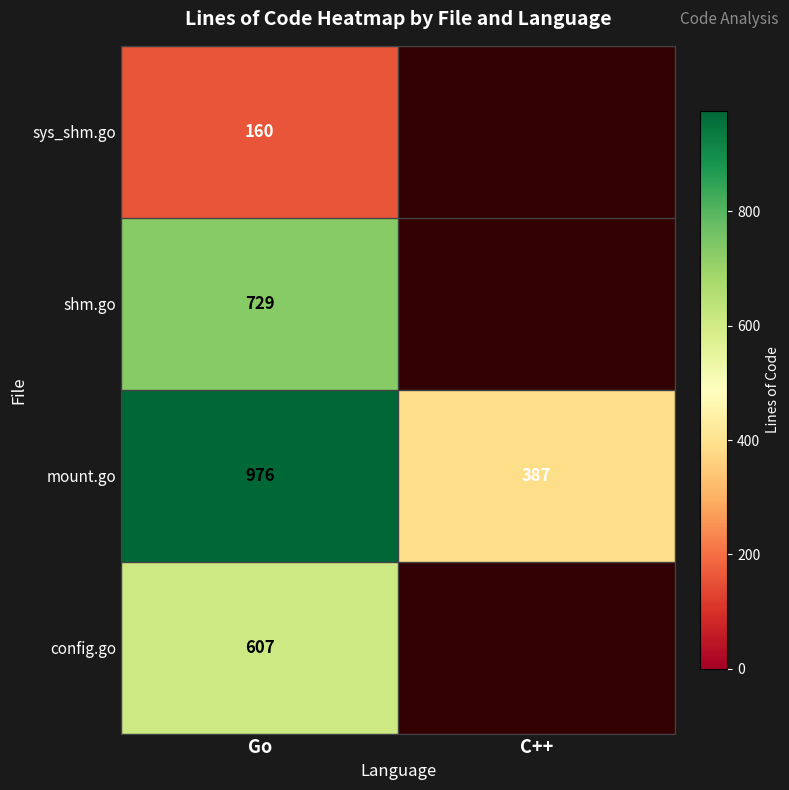

What is the difference between the maximum and minimum values in the mount.go series?

589